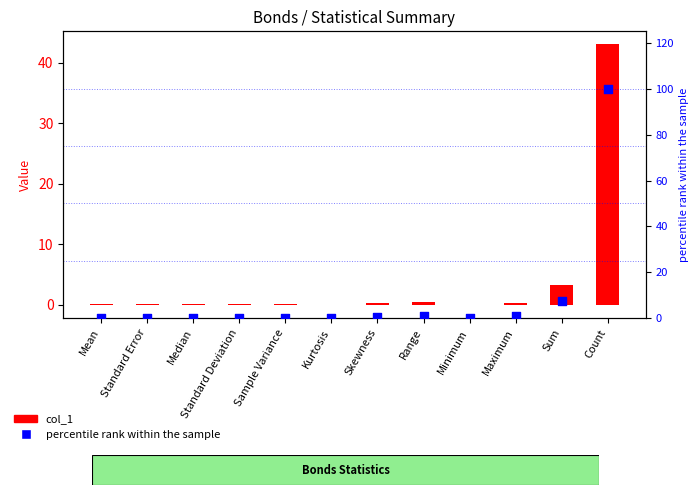

Is the value of col_1 at Range greater than the value of percentile rank within the sample at Sum?

No